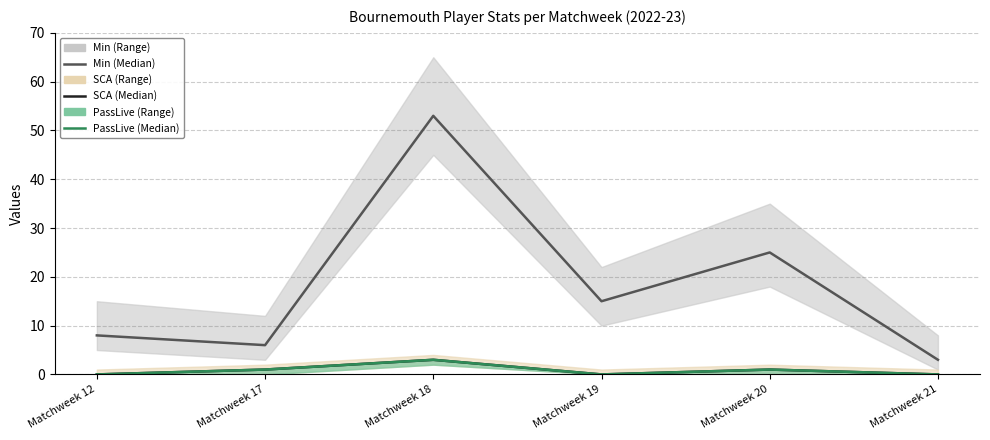

Reading left to right, transcribe all the data shown in this chart.

Min (Median): Matchweek 12=8	Matchweek 17=6	Matchweek 18=53	Matchweek 19=15	Matchweek 20=25	Matchweek 21=3
SCA (Median): Matchweek 12=0	Matchweek 17=1	Matchweek 18=3	Matchweek 19=0	Matchweek 20=1	Matchweek 21=0
PassLive (Median): Matchweek 12=0	Matchweek 17=1	Matchweek 18=3	Matchweek 19=0	Matchweek 20=1	Matchweek 21=0